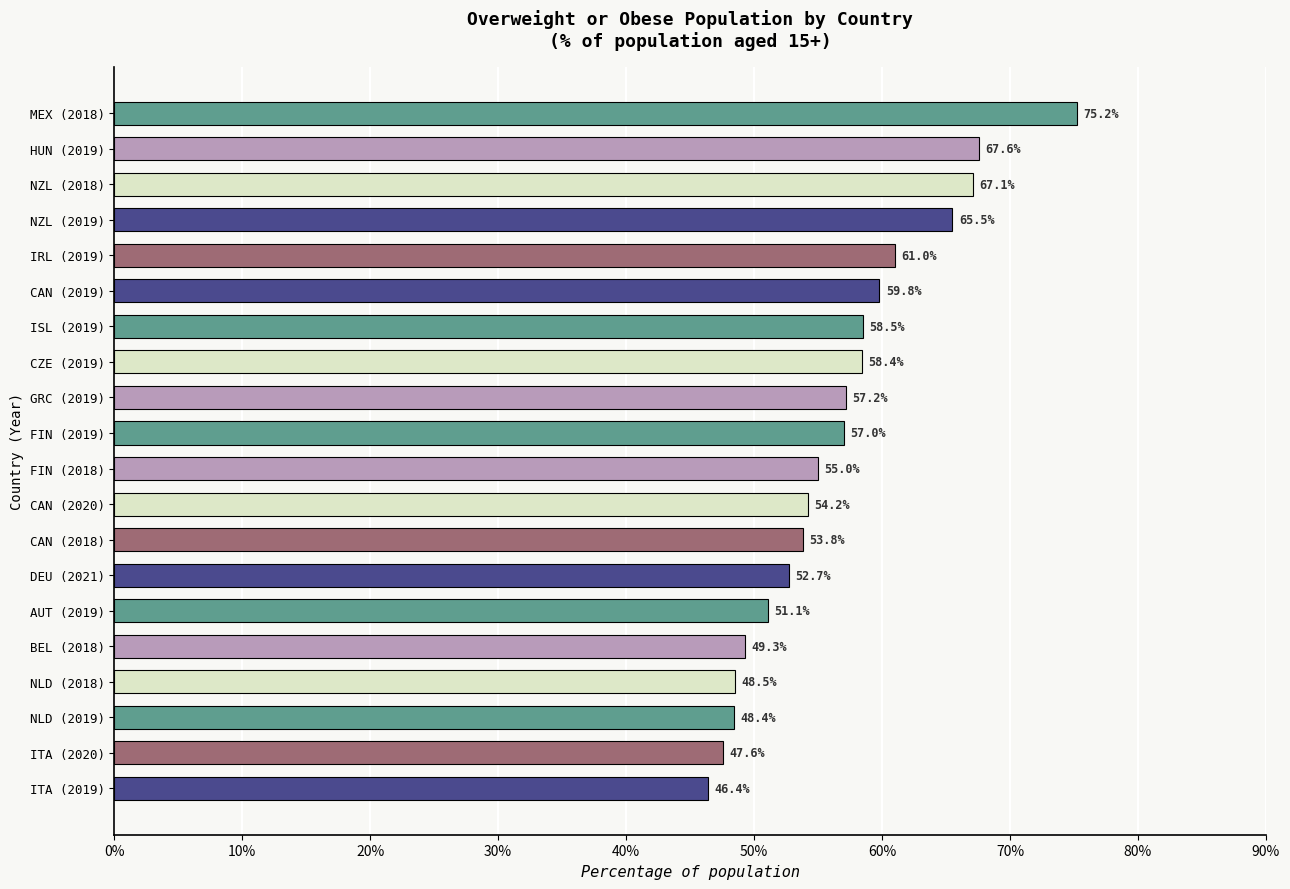

Are the bars grouped side by side (vs. stacked)?

No